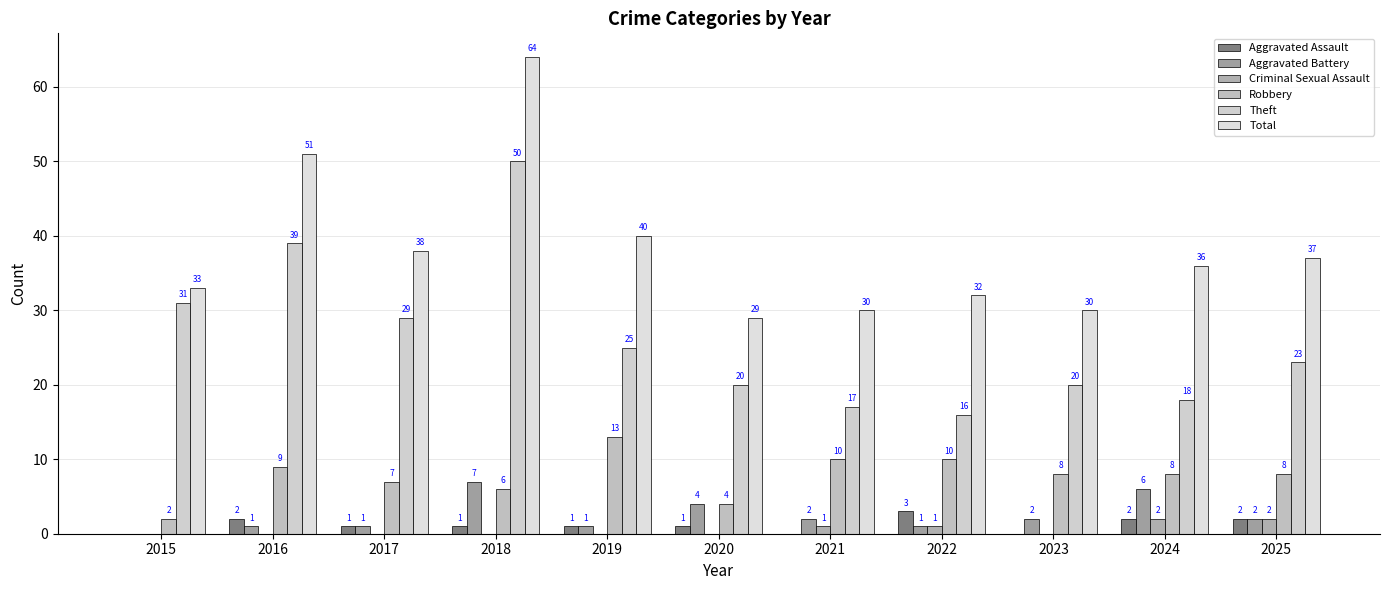

What is the difference between the highest and lowest values at 2025?

35